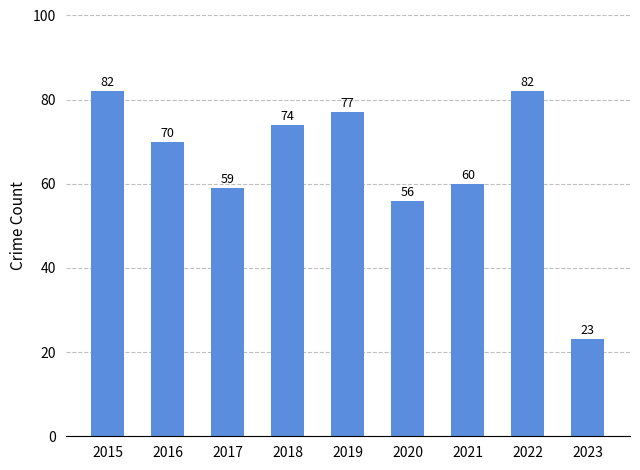

What is the difference between the values at 2021 and 2018?

14